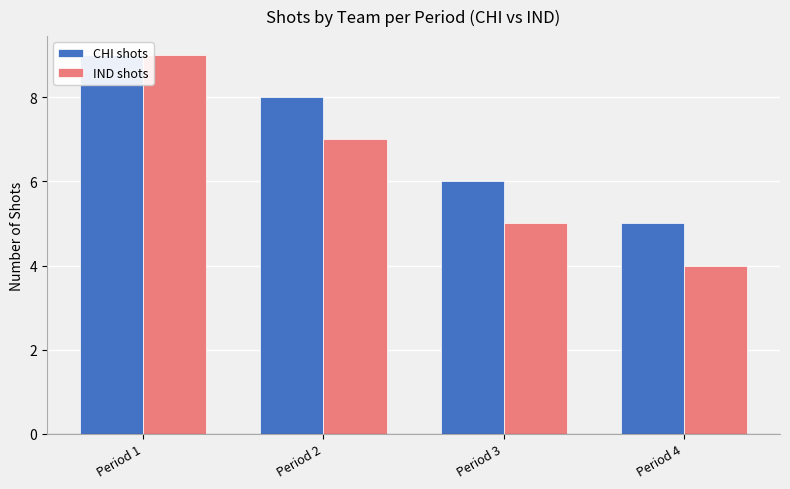

Which label corresponds to the smallest value in the chart?

Period 4